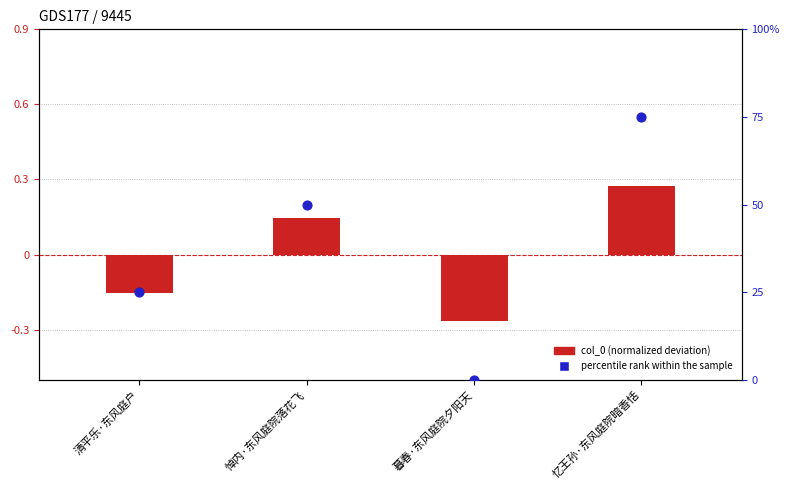

At how many categories does at least one series exceed 0?

3